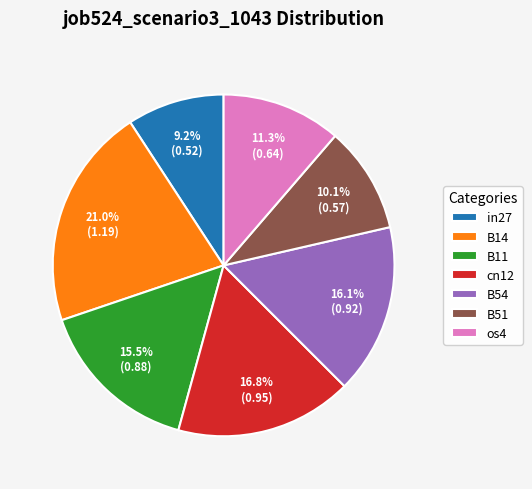

Rank the categories by value from lowest to highest.

in27, B51, os4, B11, B54, cn12, B14